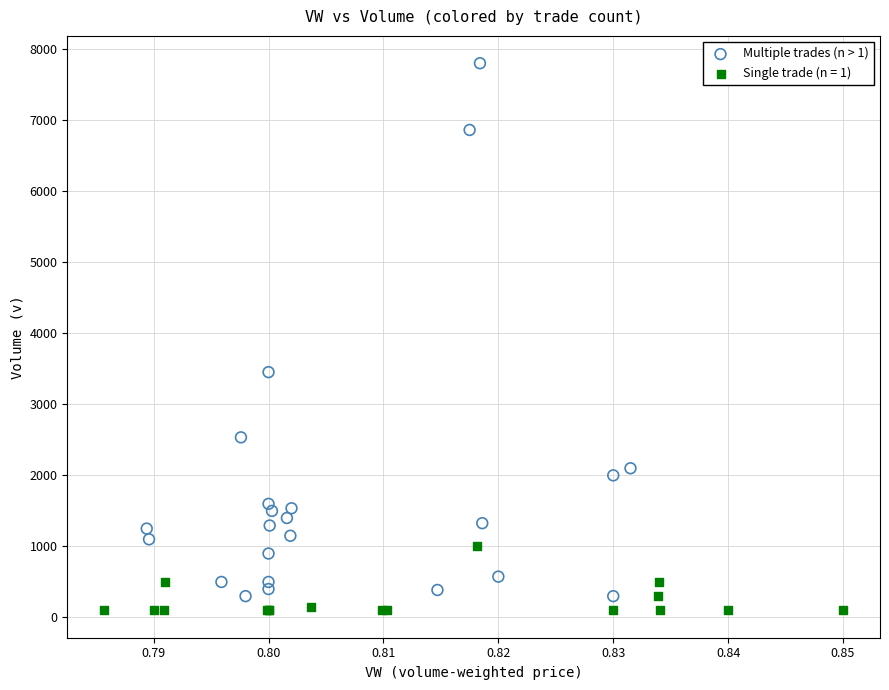

Which series reaches the maximum Y coordinate?

Multiple trades (n > 1)